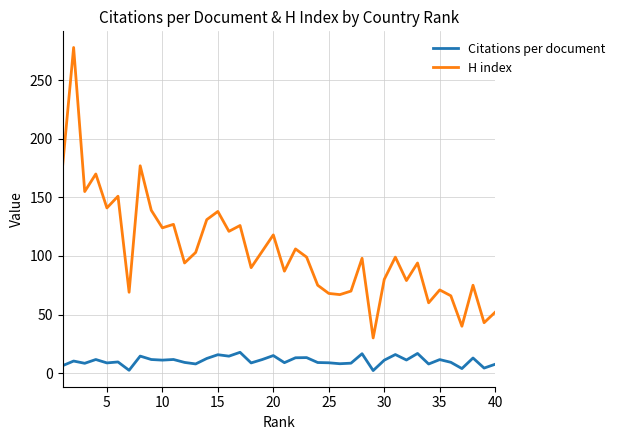

What is the maximum value for H index?

278.0